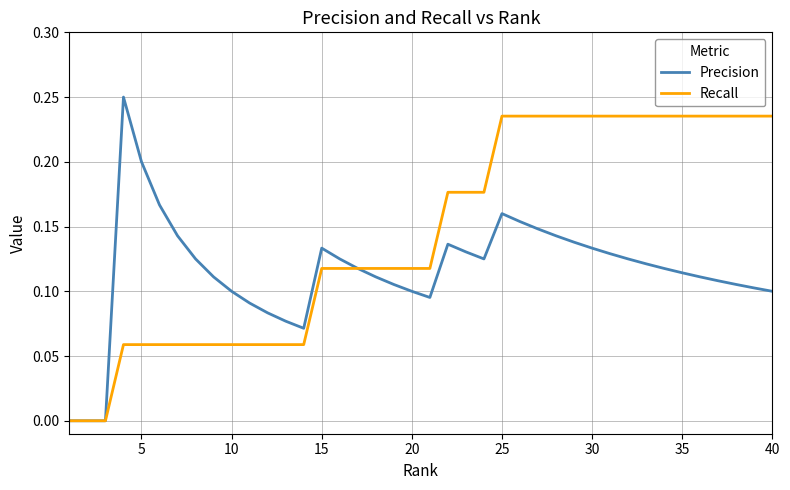

List the series in order of their overall mean, lowest first.

Precision, Recall